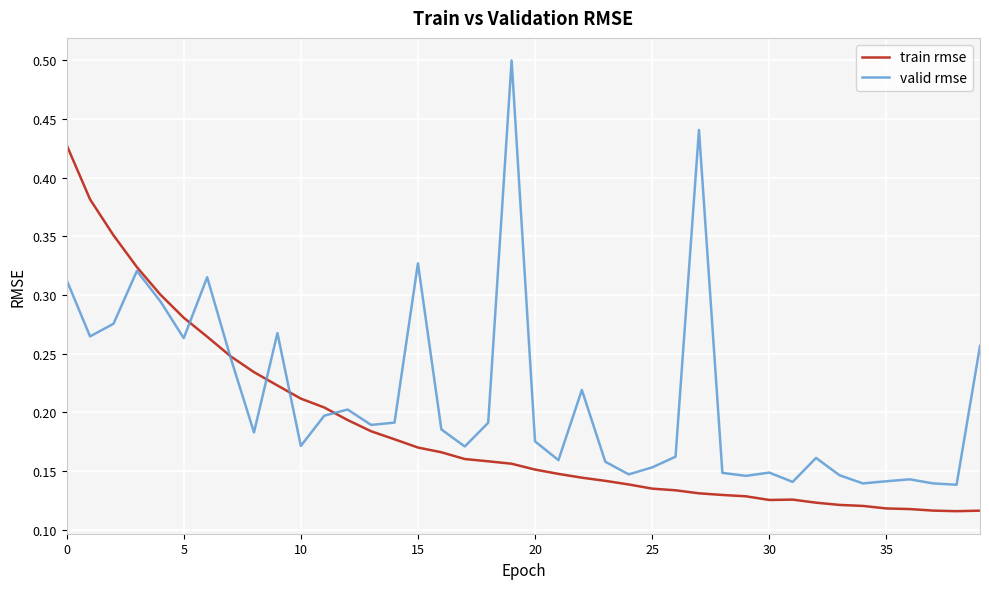

What is the maximum value shown in the chart?

0.5